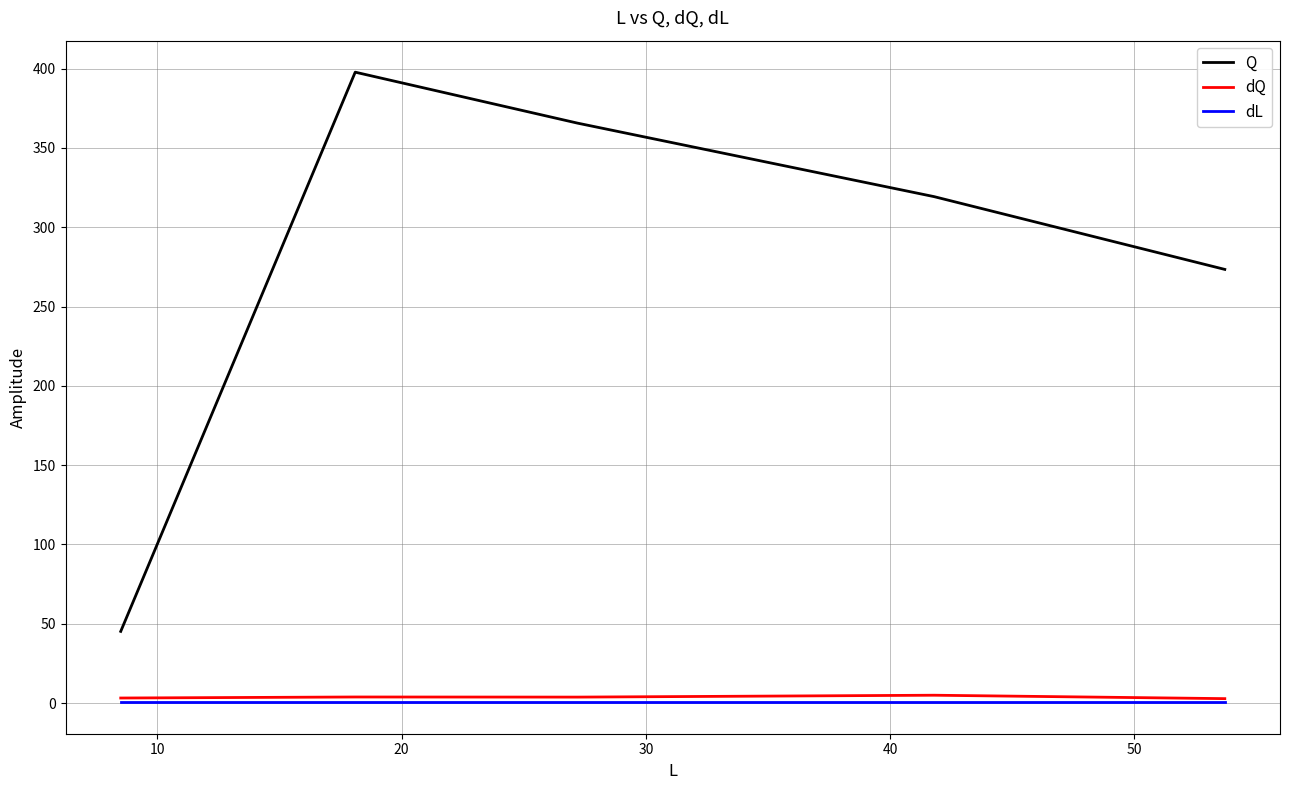

True or false: dL and Q cross at least once.

False